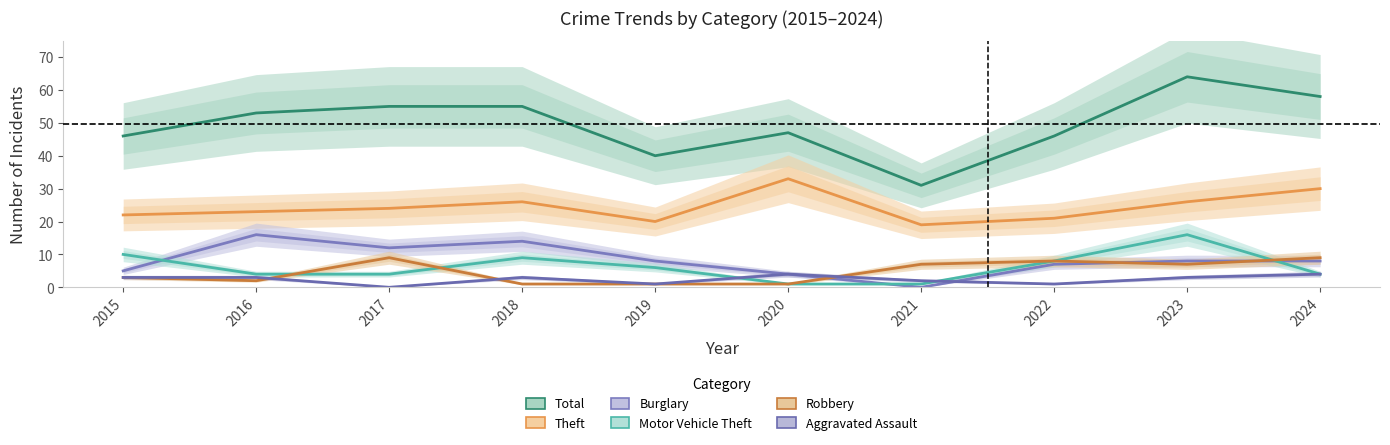

Is it true that Total equals 58 at 2024?

True